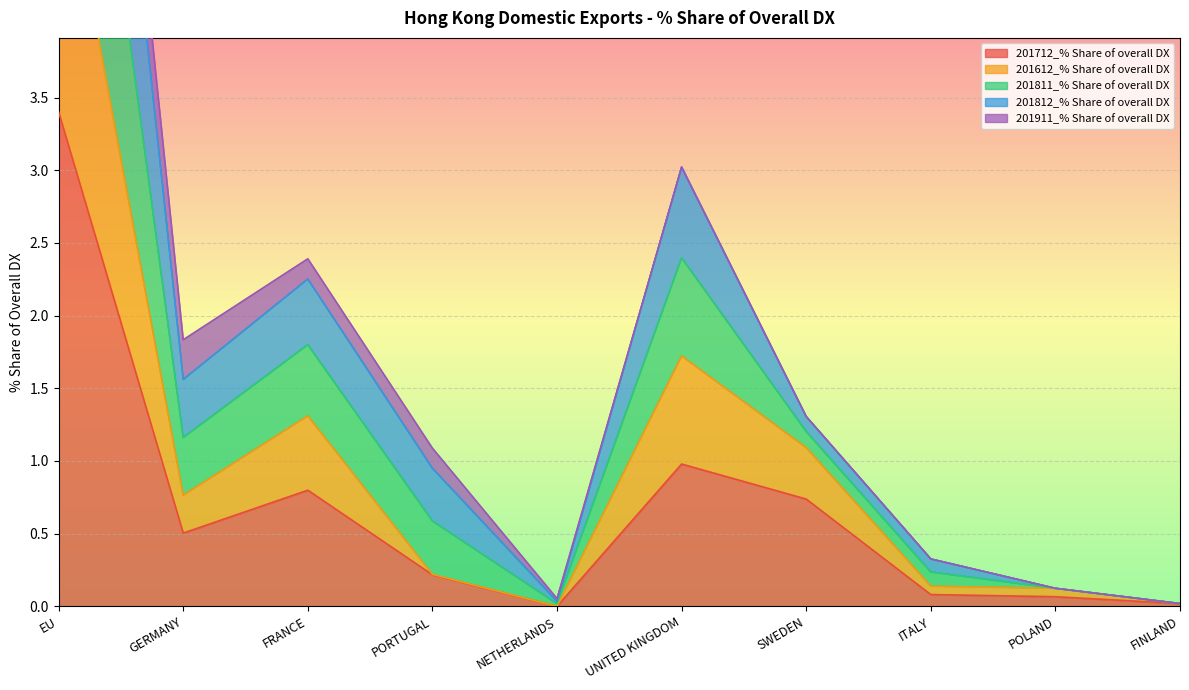

Does the chart display data point markers on the line(s)?

No